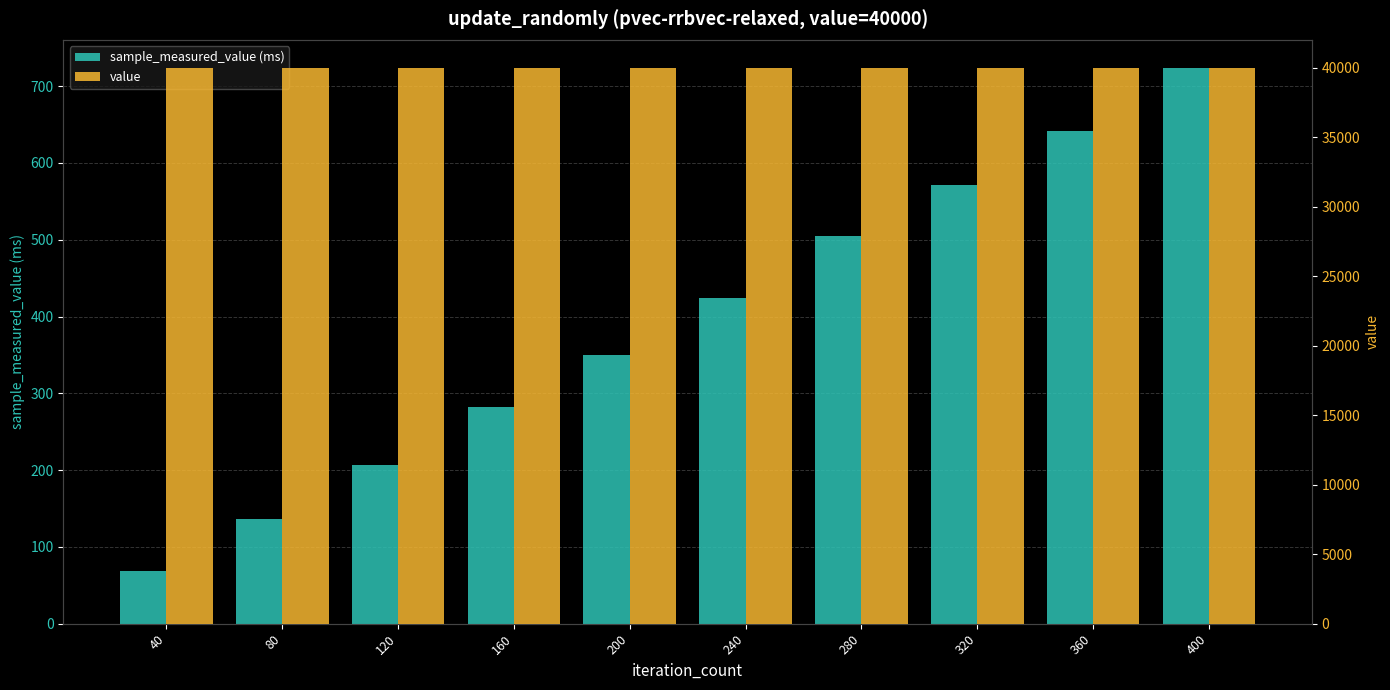

What is the average value of the sample_measured_value (ms) series?

391.0